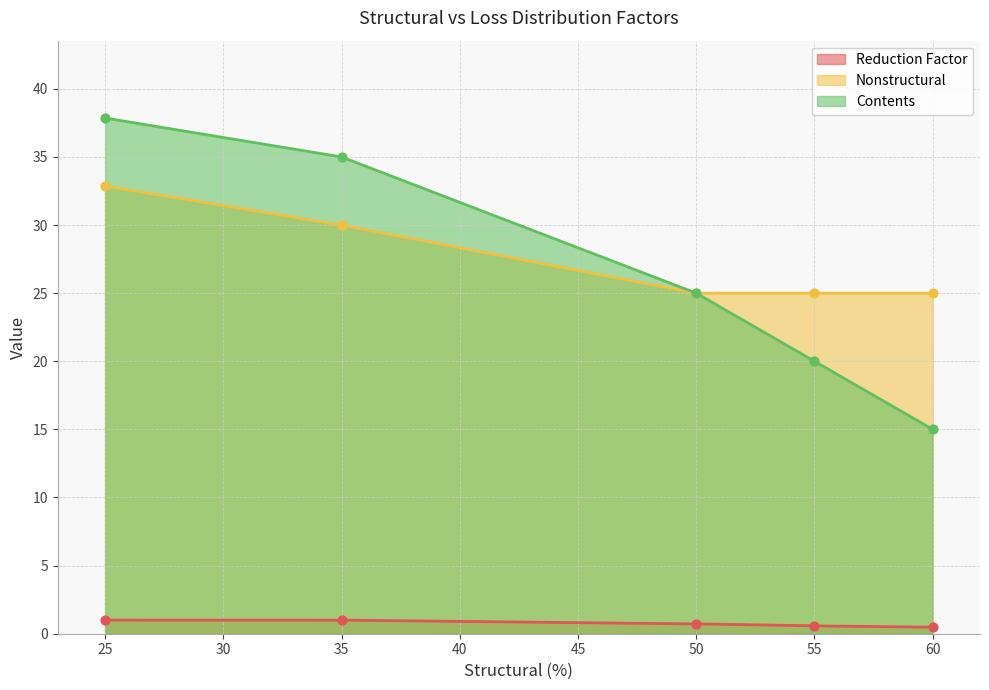

At which category is the sum across all series the highest?

25